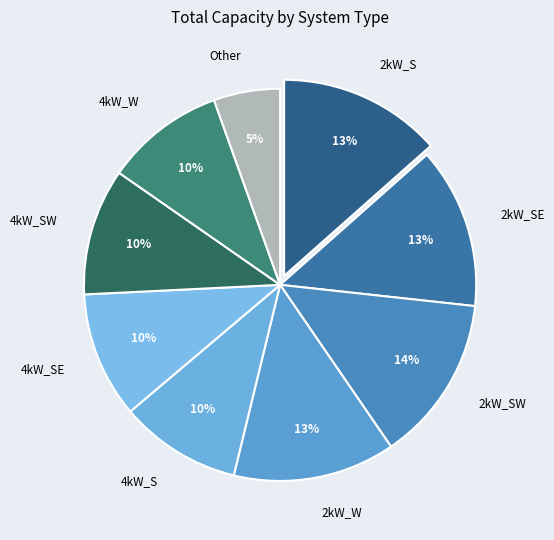

How many slices are in this pie chart?

9